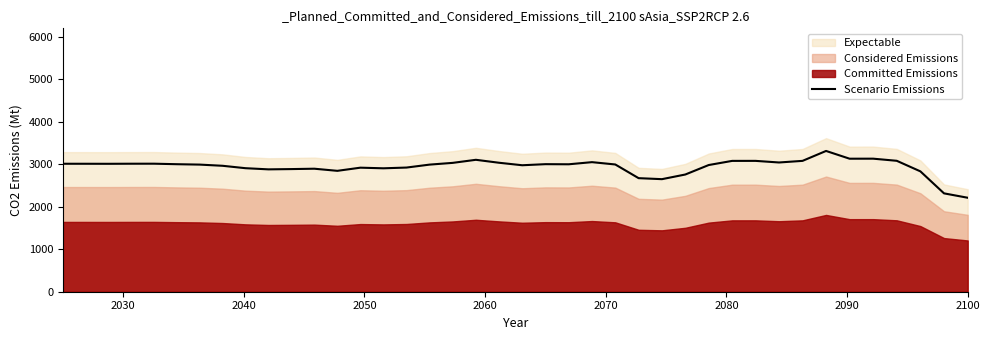

What is the maximum value for Scenario Emissions?

3313.7